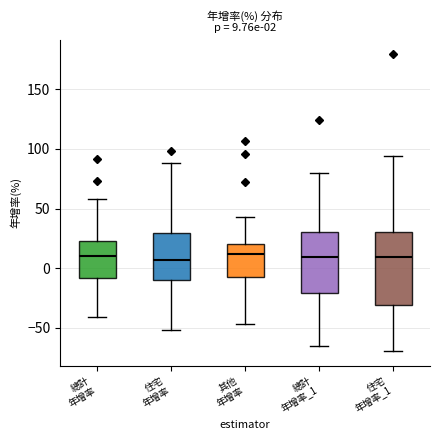

Which box is the tallest, from its lower edge to its upper edge?

住宅 年增率_1